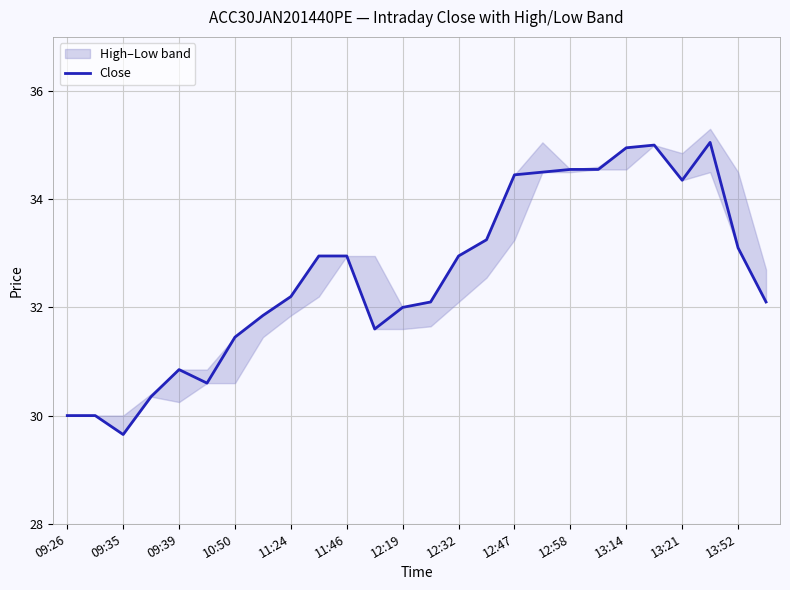

At which label does Close reach its minimum?

09:35